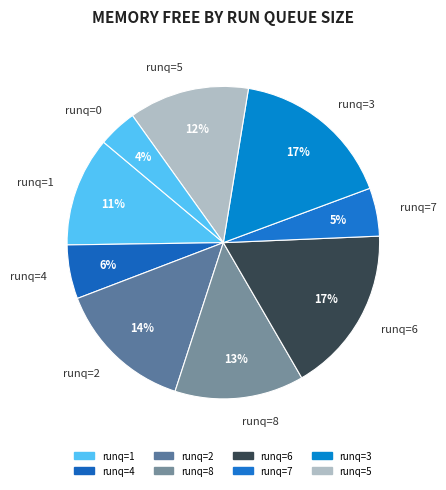

Which has a higher value, runq=1 or runq=2?

runq=2